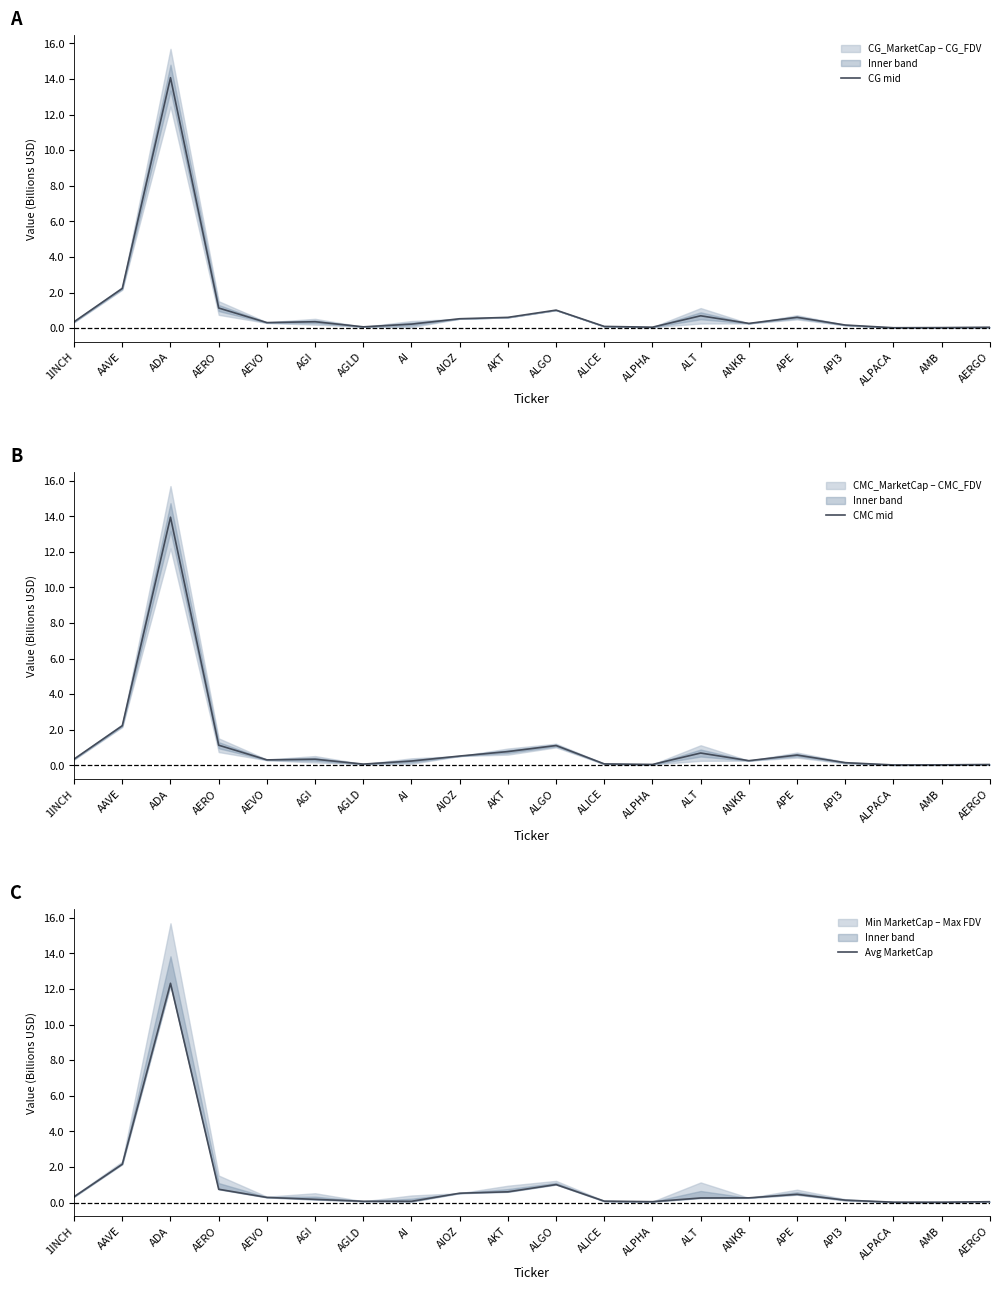

How many data points does each series have?

20